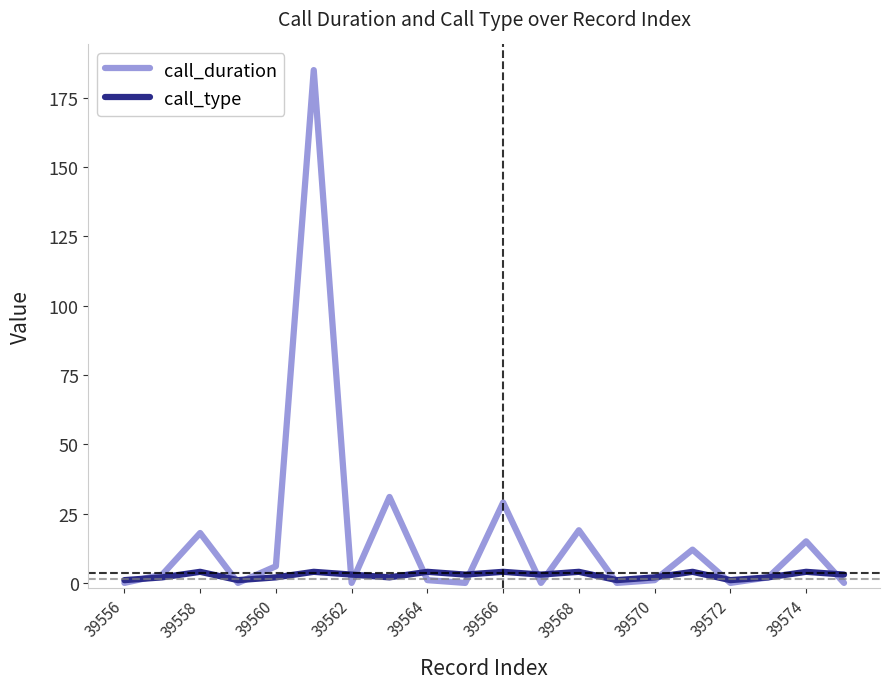

What is the maximum value shown in the chart?

185